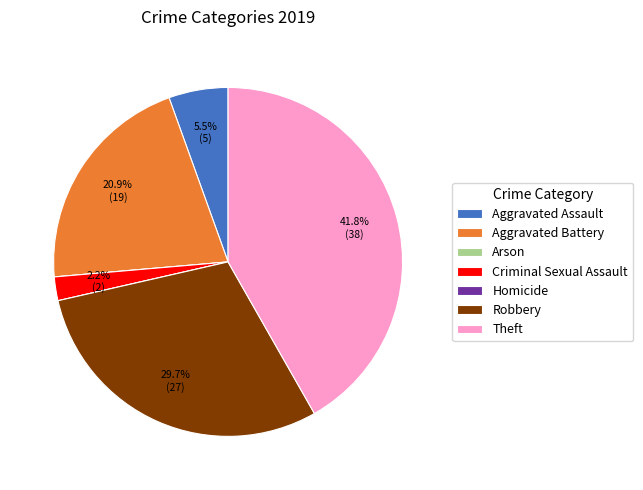

To the nearest percent, what percentage of the pie is Criminal Sexual Assault?

2%